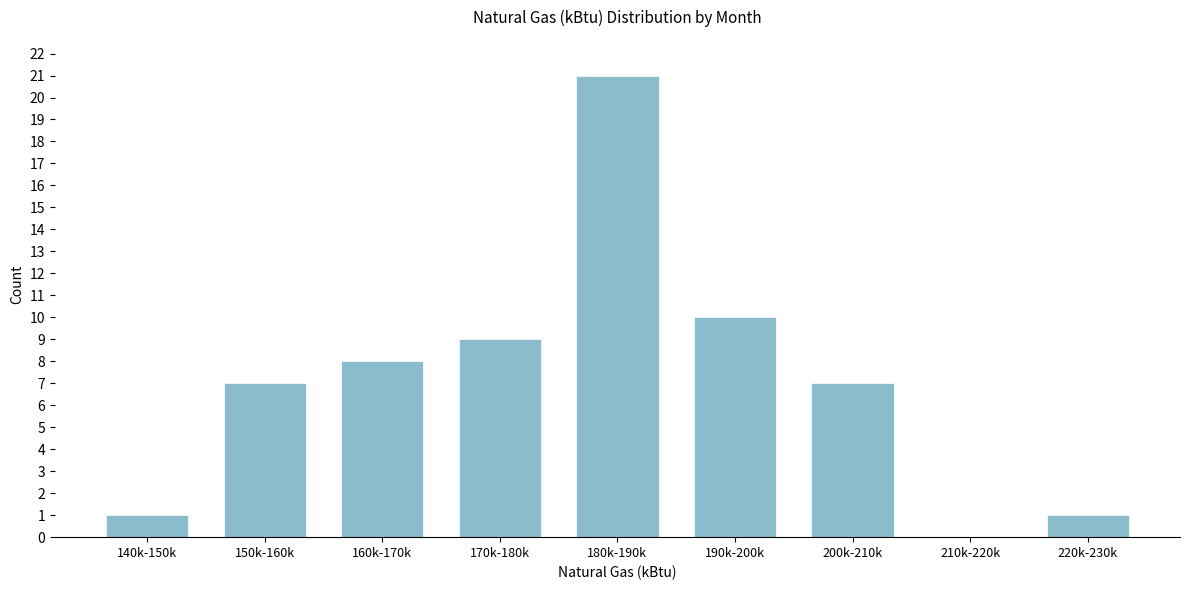

Reading left to right, transcribe all the data shown in this chart.

140k-150k=1	150k-160k=7	160k-170k=8	170k-180k=9	180k-190k=21	190k-200k=10	200k-210k=7	210k-220k=0	220k-230k=1